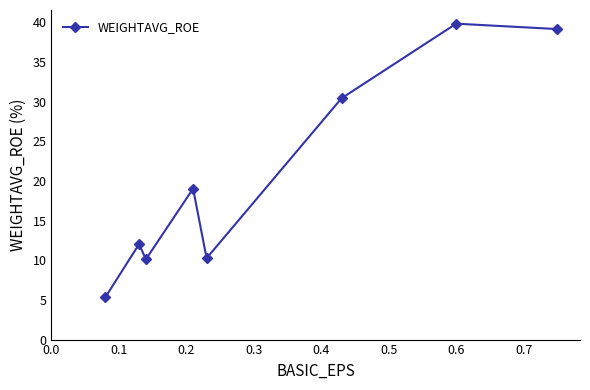

What is the smallest value displayed?

5.3